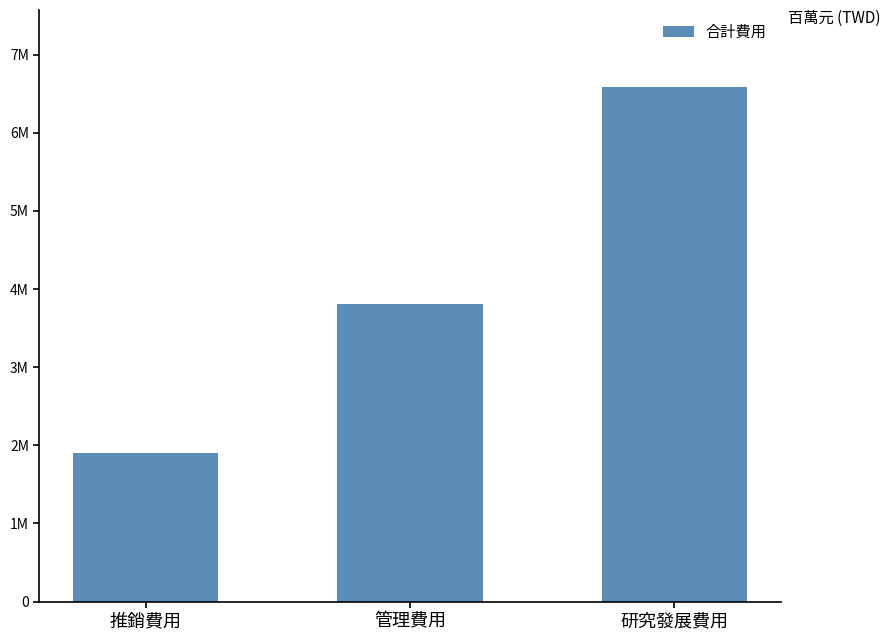

What is the sum of all values?

12291197